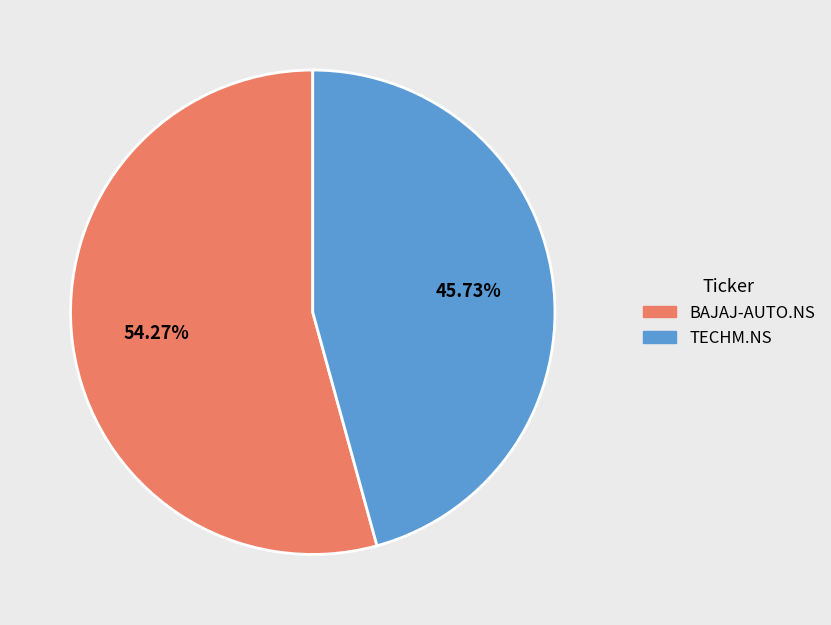

Which category has the smallest portion of the pie?

TECHM.NS